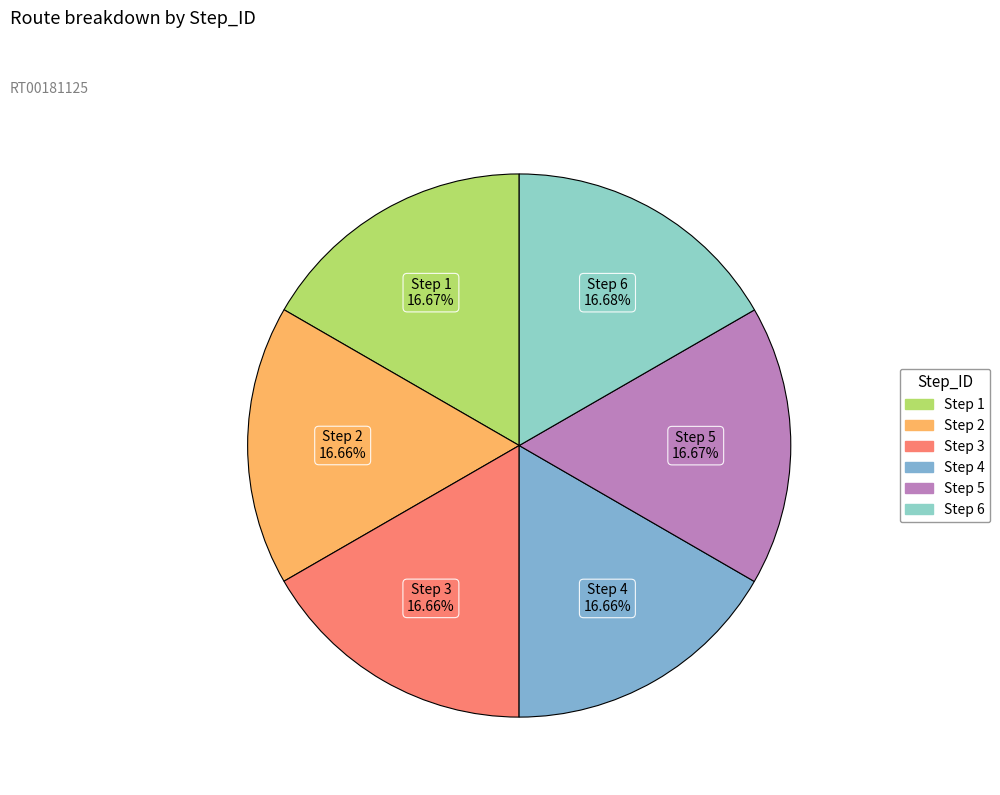

What percentage is the Step 5 slice, to the nearest percent?

17%